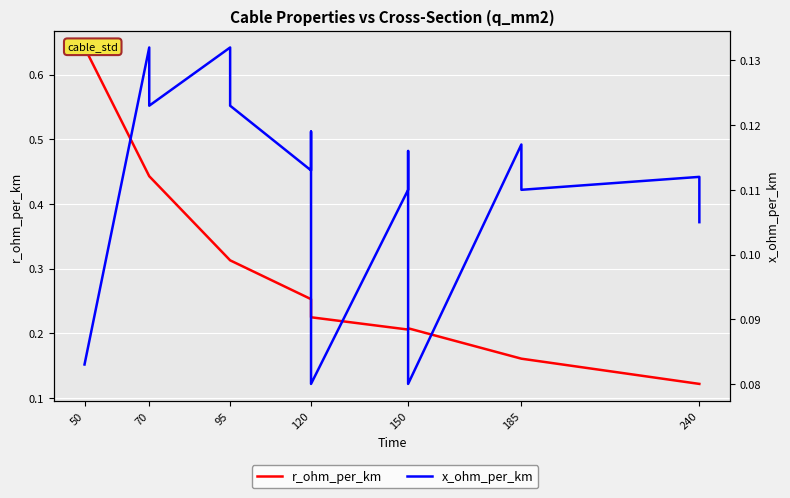

Between 70 and 120, which is larger?

70